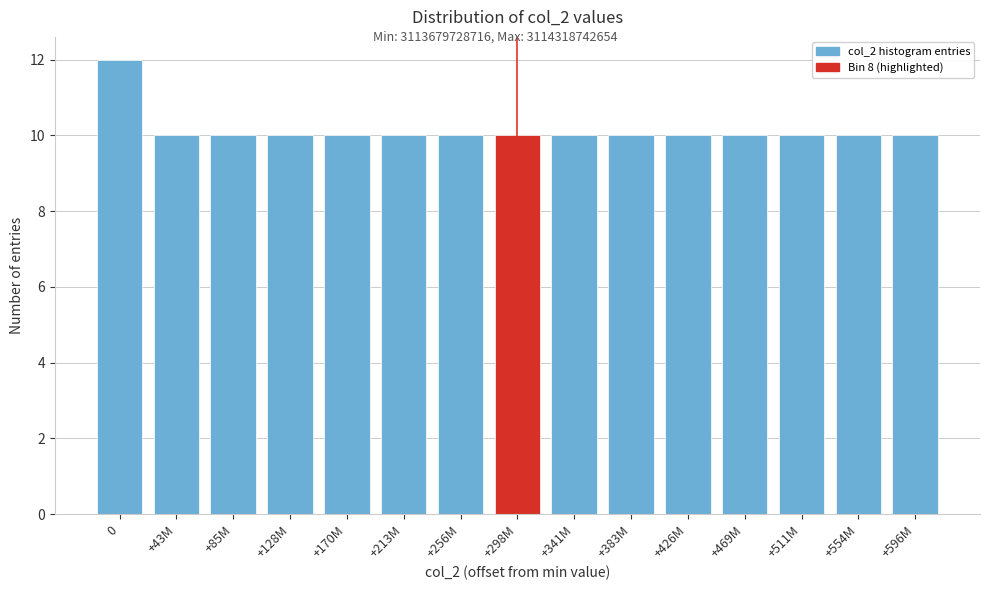

Reading left to right, list all the values displayed in this chart.

12	10	10	10	10	10	10	10	10	10	10	10	10	10	10